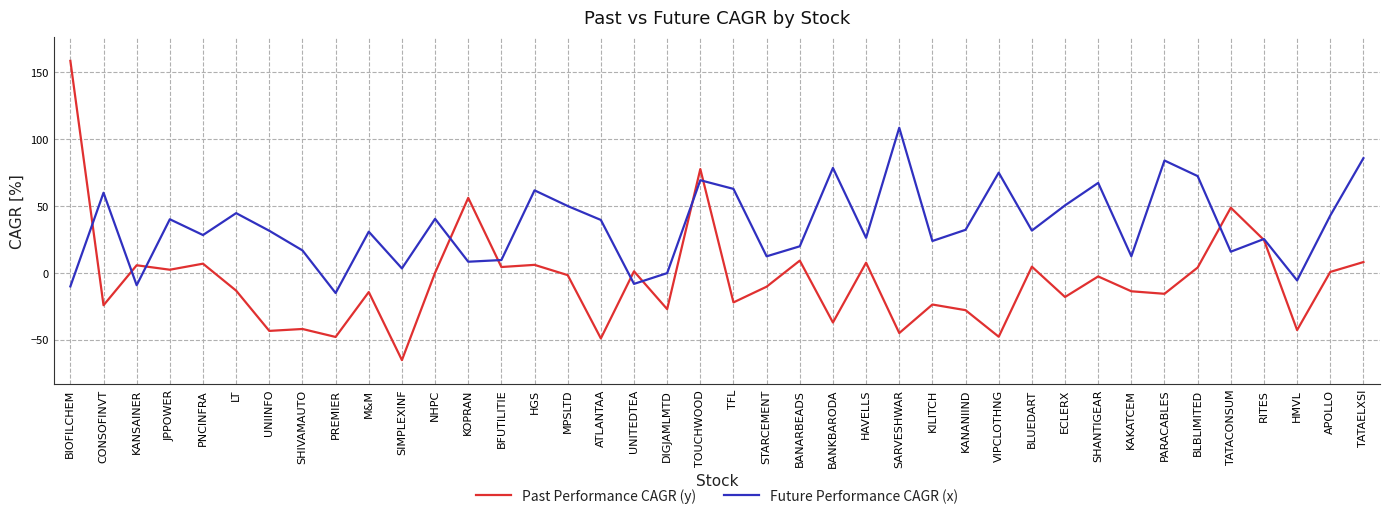

Is it true that Future Performance CAGR (x) equals 39.3 at ATLANTAA?

True